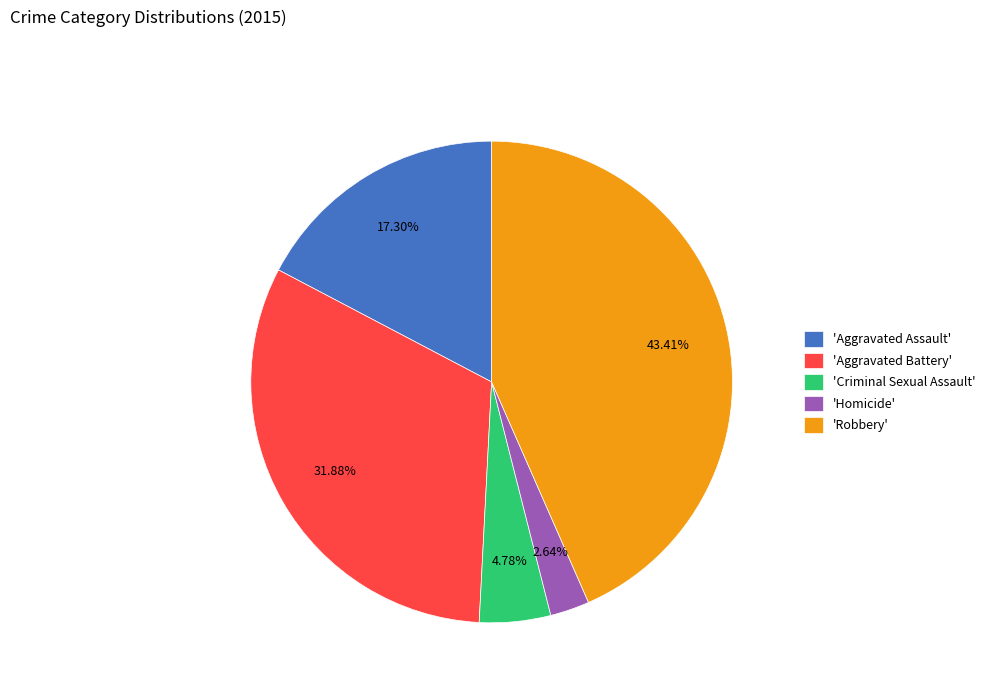

Is there a majority slice in this chart?

No